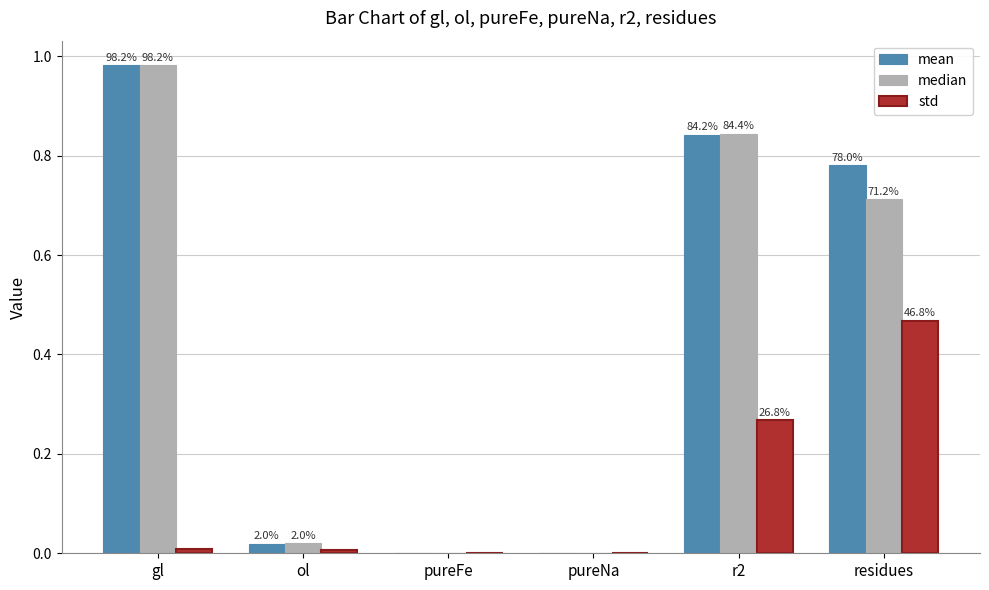

Are the bars horizontal?

No